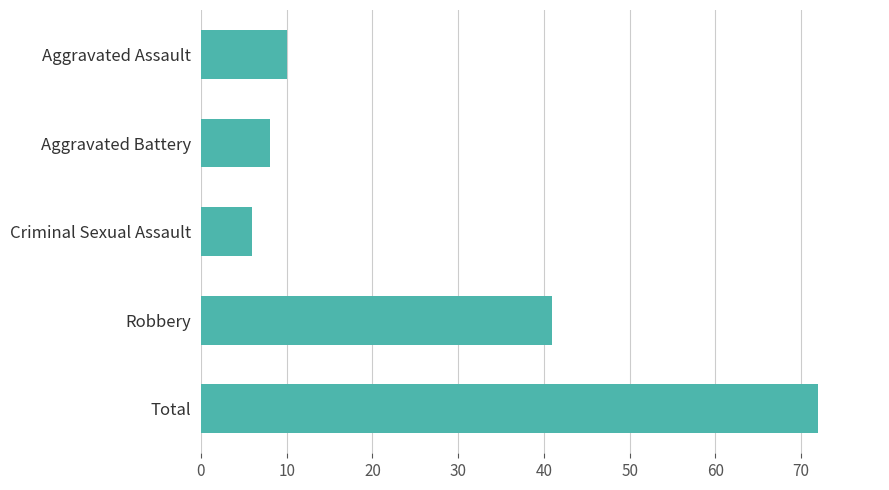

How many data points does each series have?

5